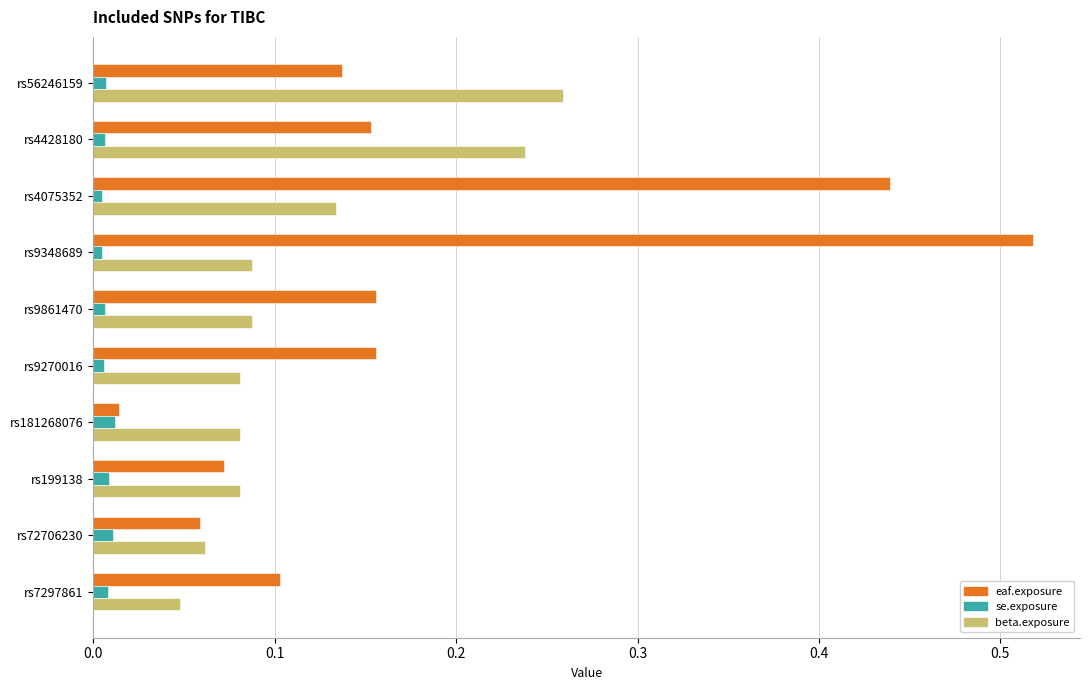

What is the sum of all beta.exposure values?

1.2